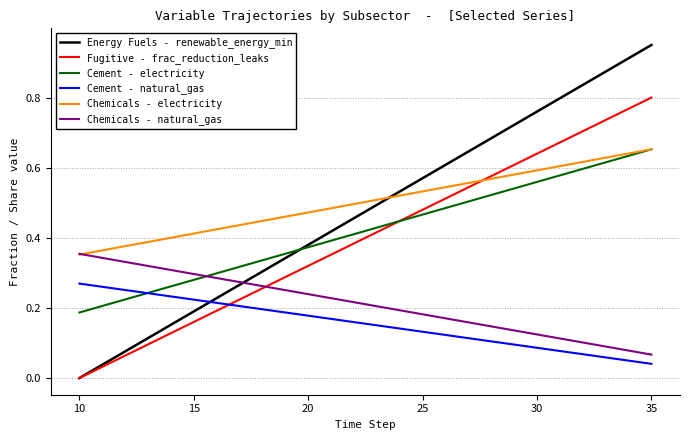

True or false: Chemicals - natural_gas and Cement - electricity intersect in this chart.

True